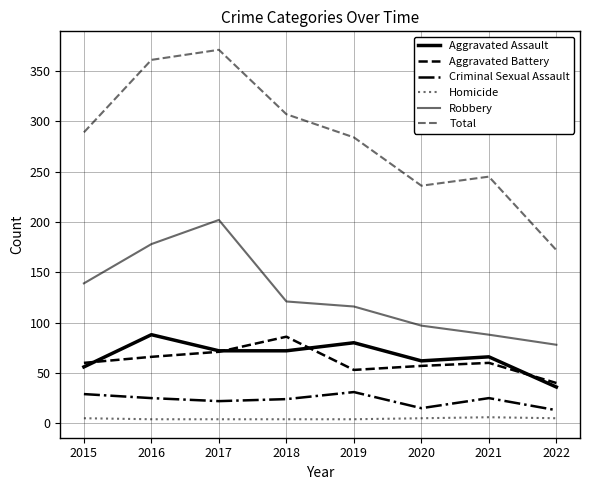

At which category does the chart reach its peak across all series?

2017